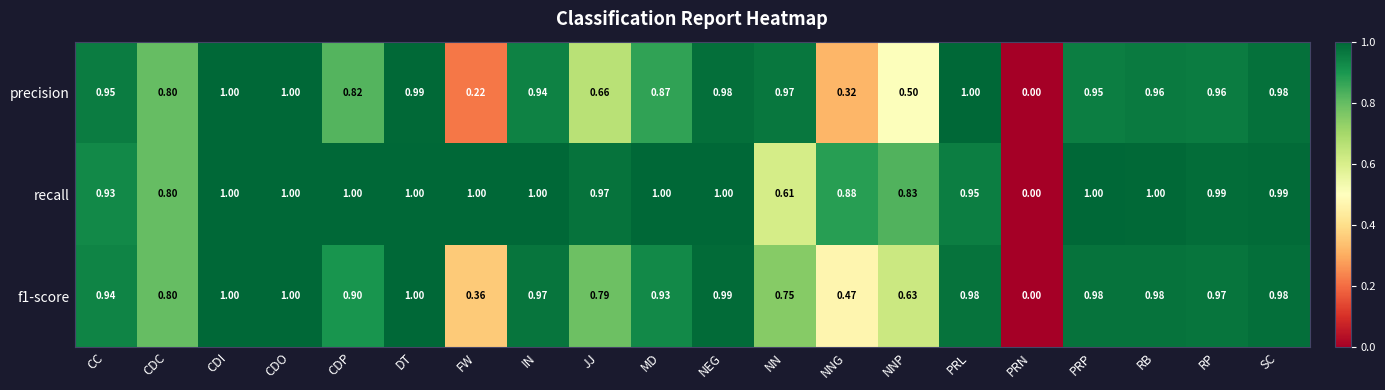

Which series has the largest total across all categories?

recall